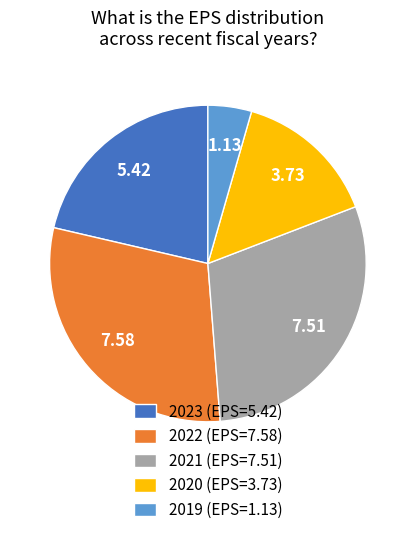

Do 2023 (EPS=5.42) and 2019 (EPS=1.13) together represent more than half of the pie?

No